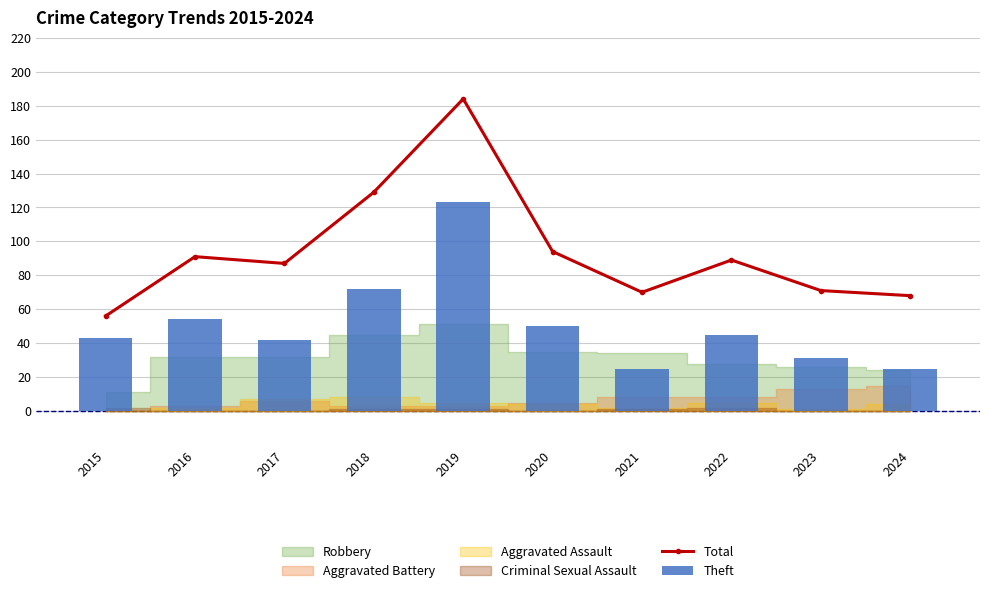

Which series has the largest range (max minus min)?

Total